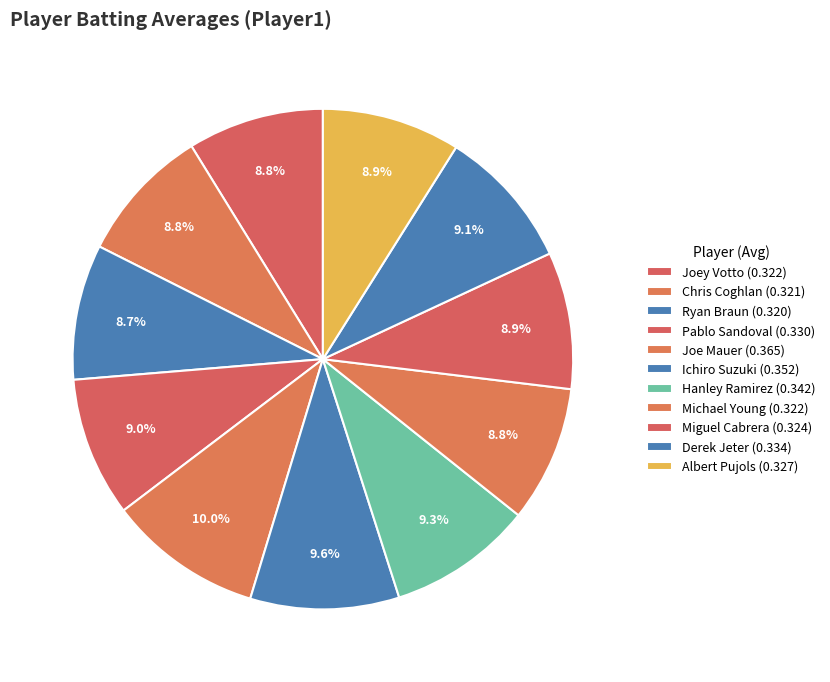

Which slice is the smallest?

Ryan Braun